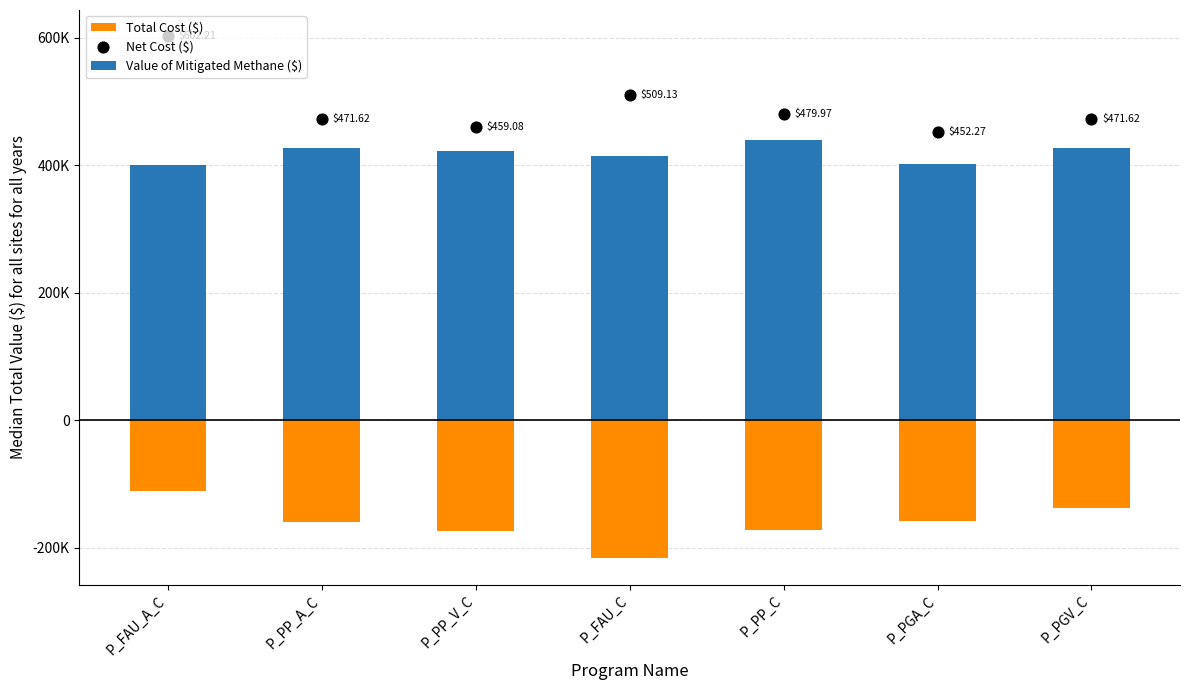

Which series reaches the minimum Y coordinate?

Total Cost ($)